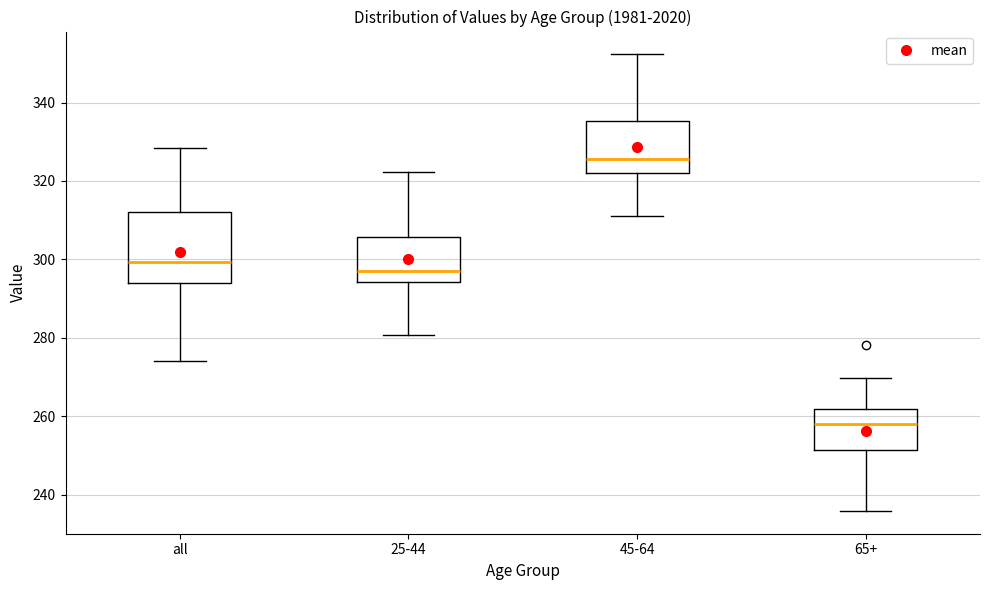

Which box is the tallest, from its lower edge to its upper edge?

all